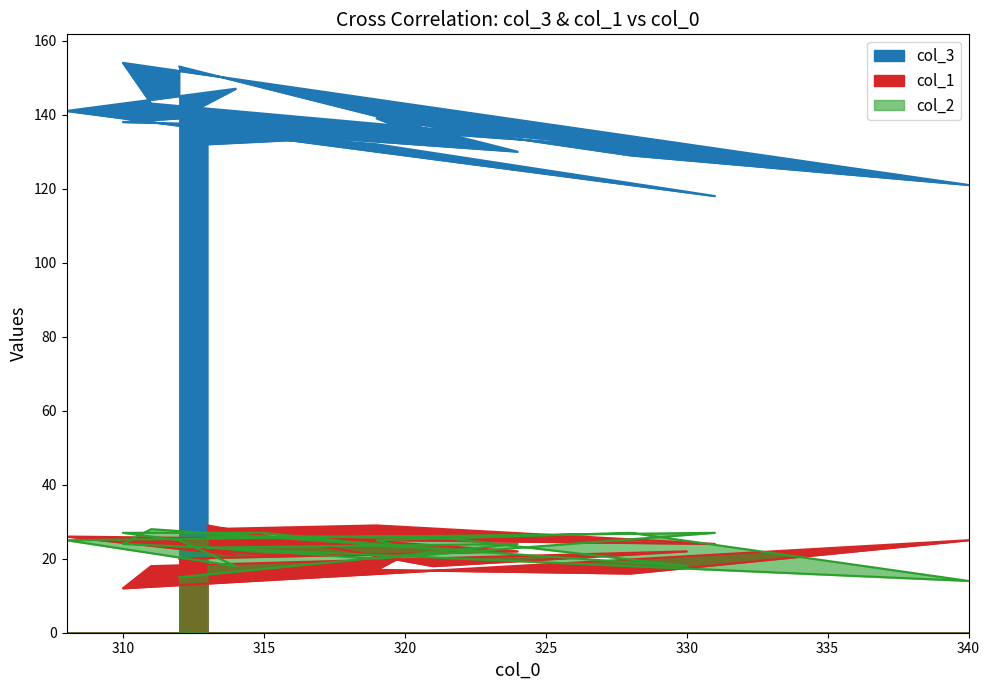

True or false: col_1 has a value of 21 at 314.

True